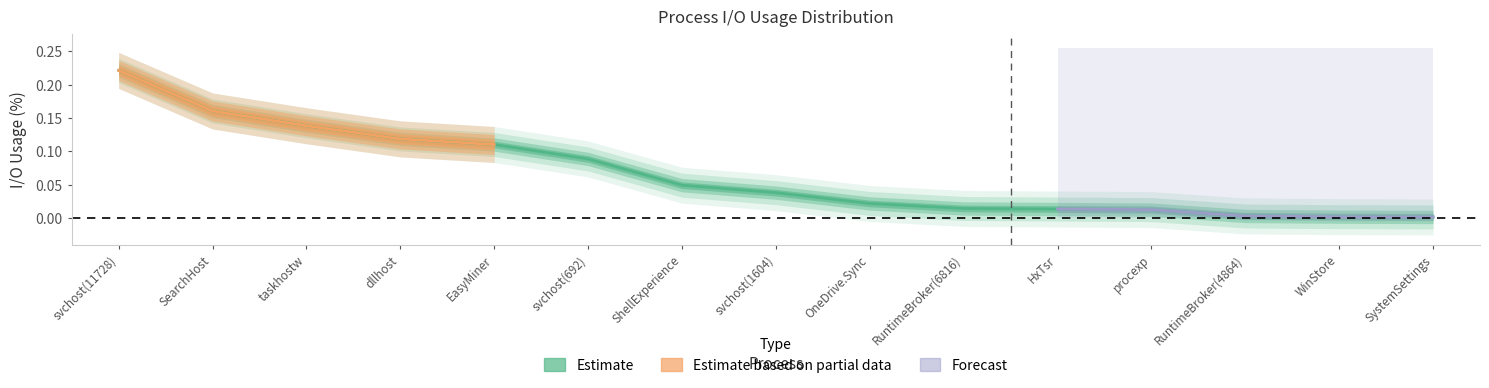

True or false: the data shows 0.0 at HxTsr.

False